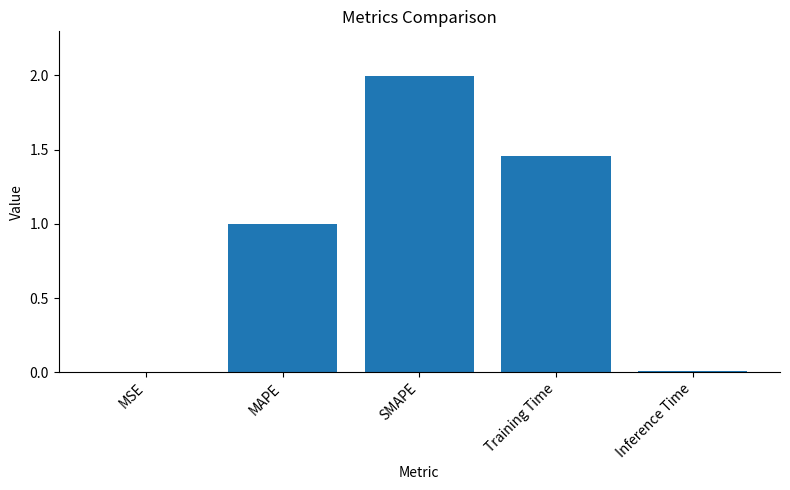

What is the sum of the values at SMAPE and MAPE?

3.0